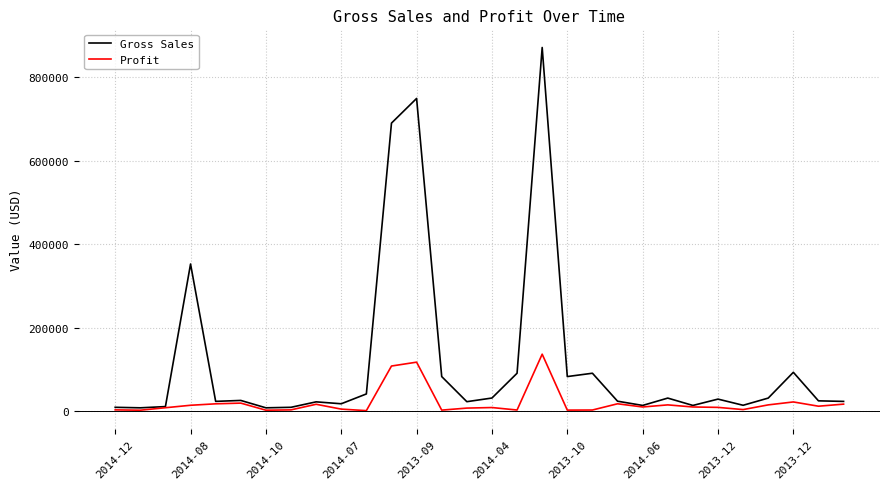

Which series has the largest range (max minus min)?

Gross Sales